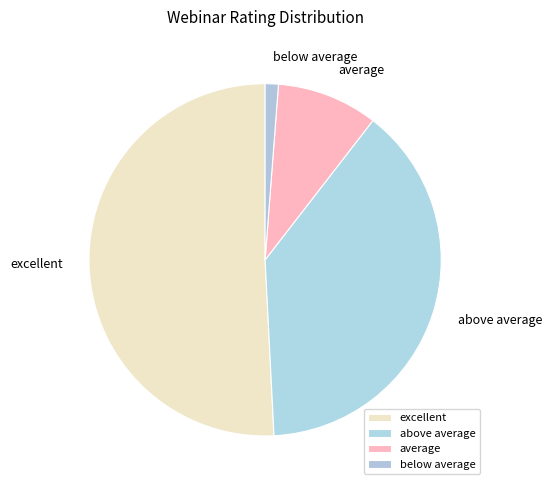

Which has a higher value, excellent or below average?

excellent